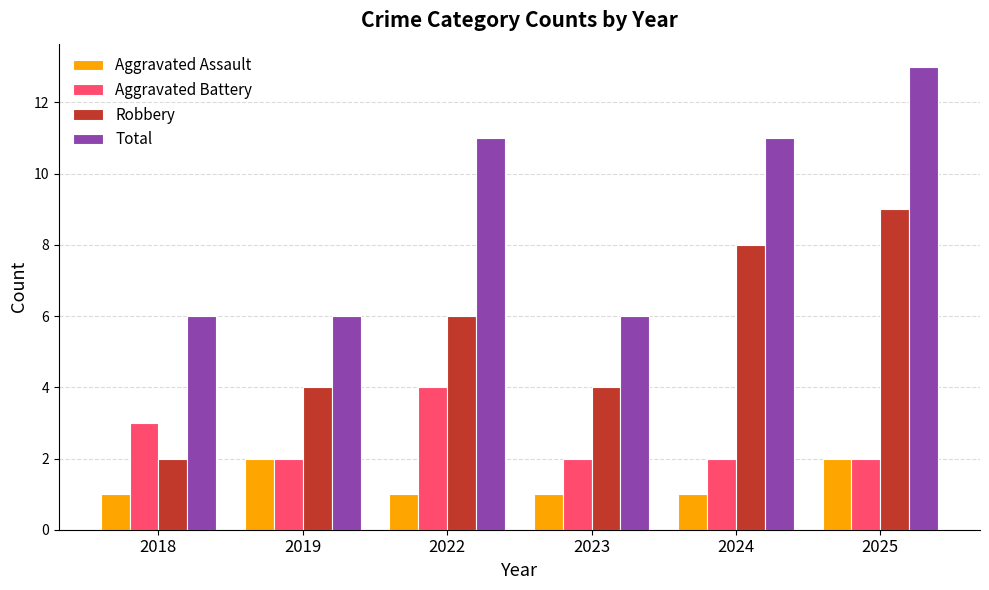

Rank the series by their maximum value, from highest to lowest.

Total, Robbery, Aggravated Battery, Aggravated Assault